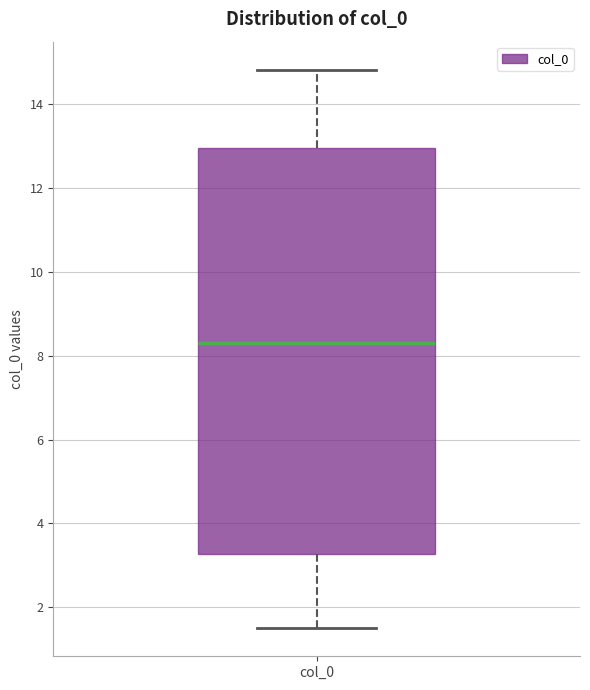

Where does the upper whisker of the box for col_0 end on the y-axis? The values are not printed on the chart, so give them approximately, as read against the axis.

14.8